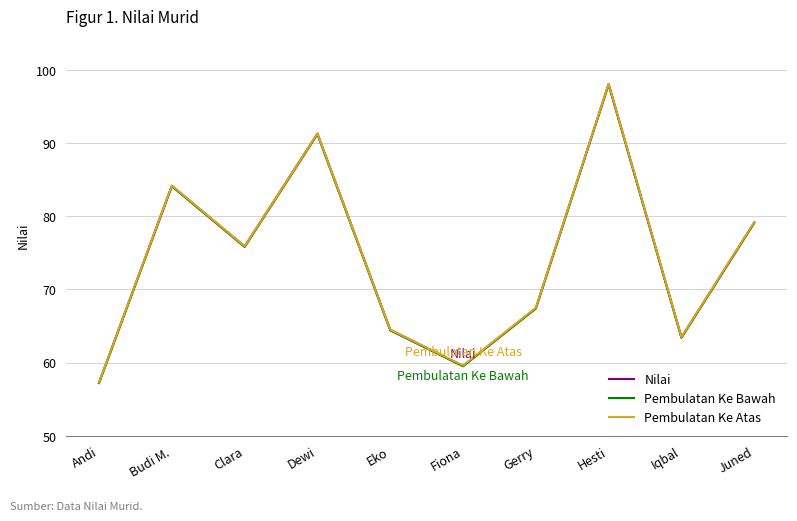

True or false: Pembulatan Ke Bawah and Nilai intersect in this chart.

False